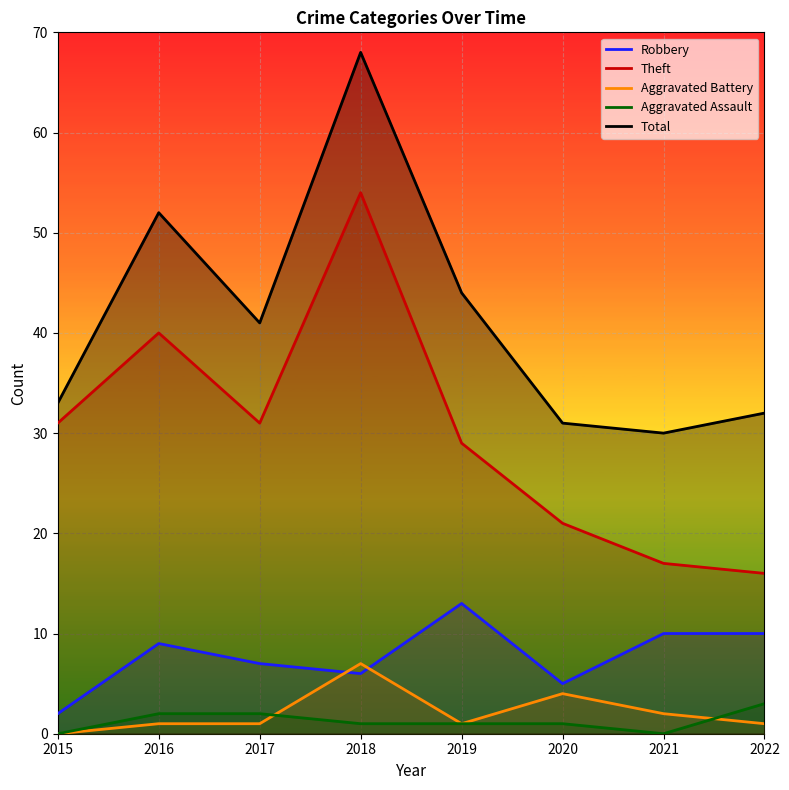

At how many categories does at least one series exceed 62?

1